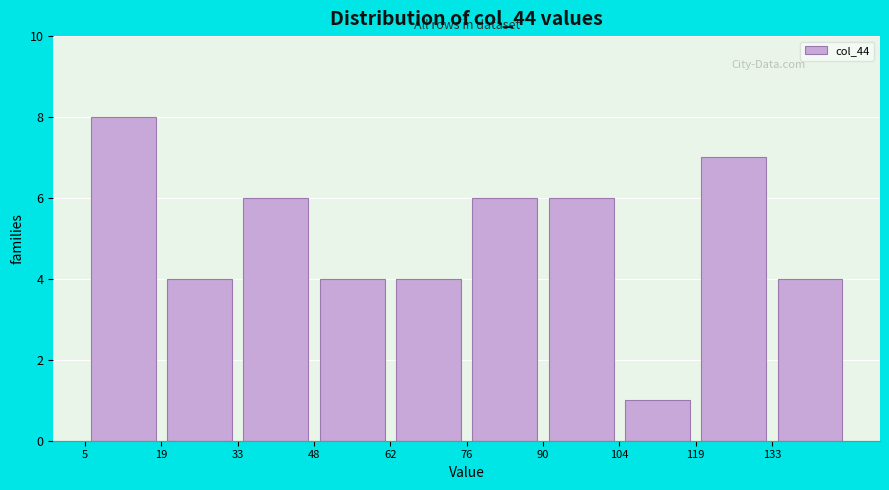

Which range on the x-axis has the tallest bar?

5.0 to 19.2